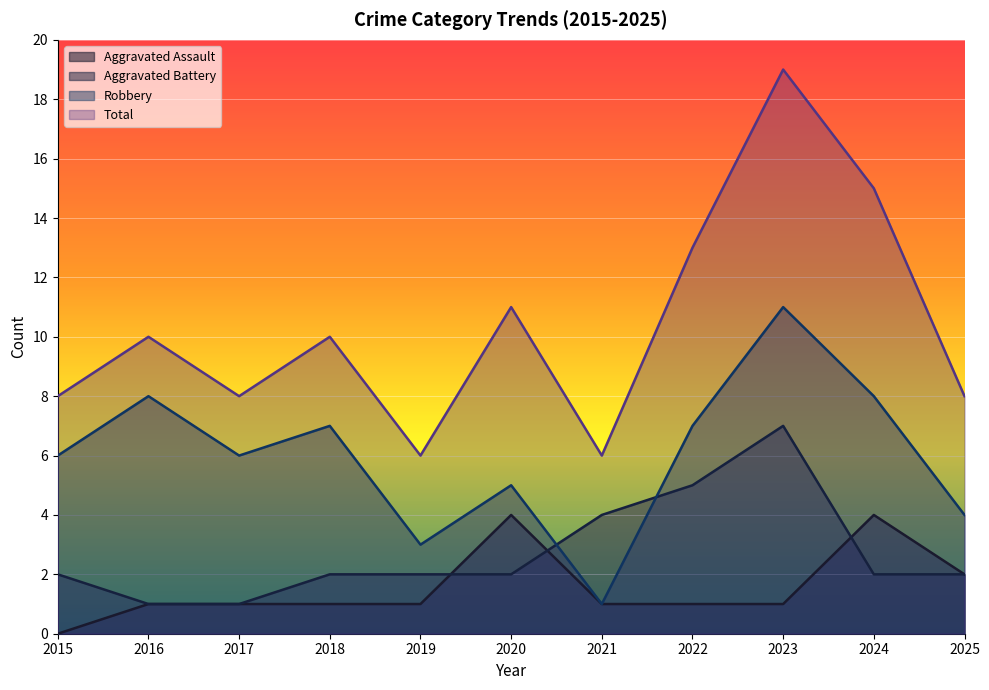

How many data points does each series have?

11